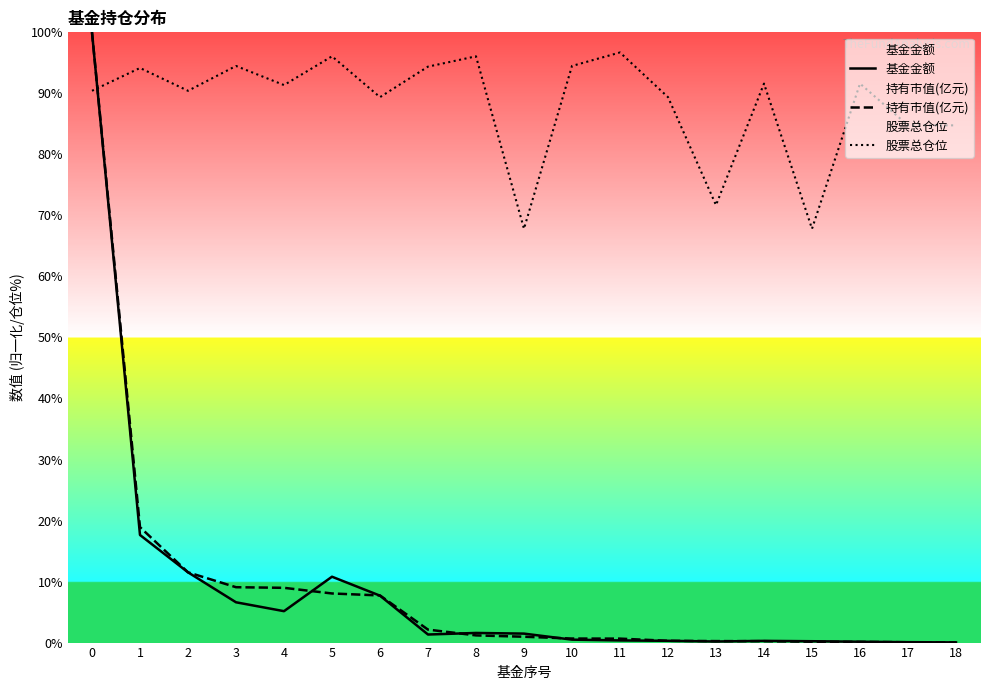

Which series has the largest range (max minus min)?

持有市值(亿元)